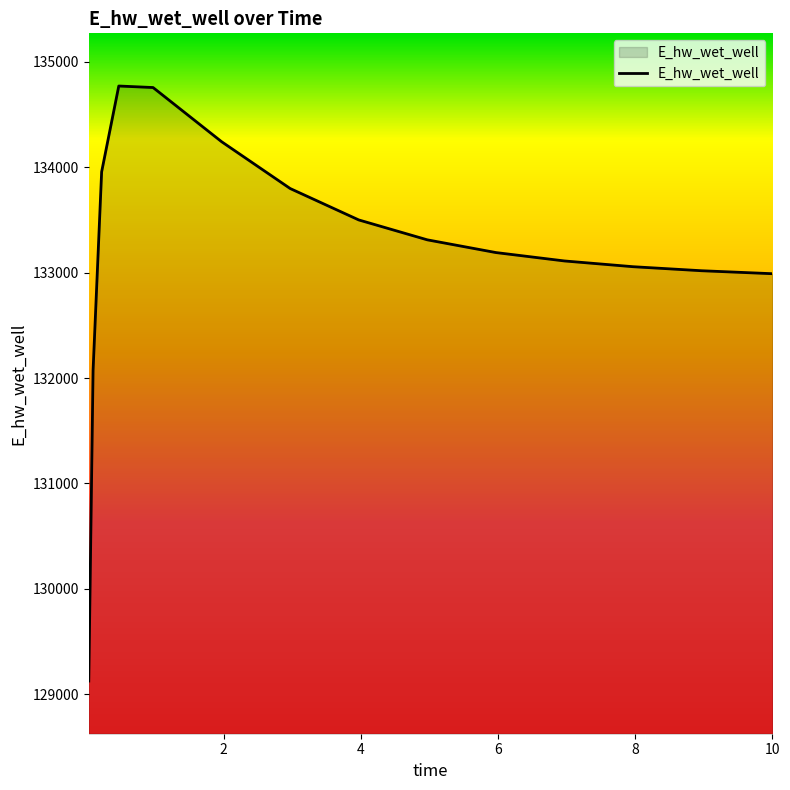

What is the minimum value shown in the chart?

129123.7